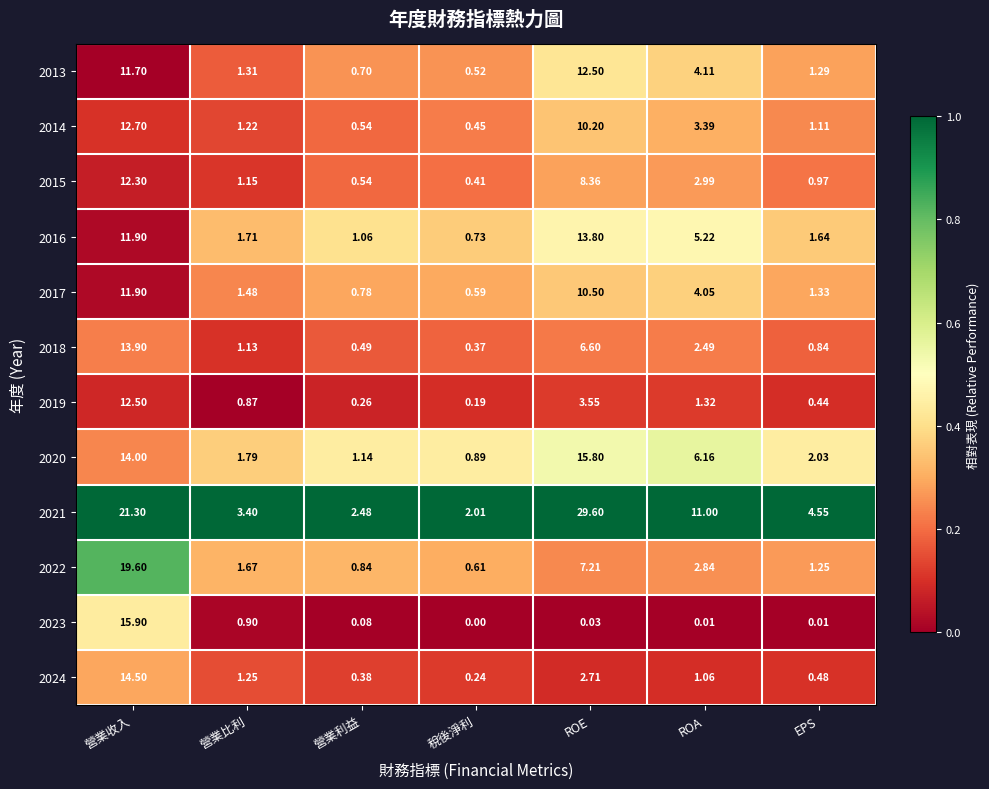

Which series changed the most between 營業比利 and ROE?

2021